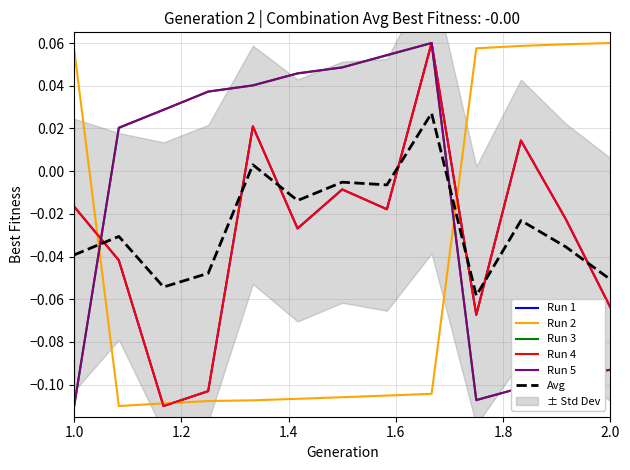

How many distinct data groups are displayed?

6